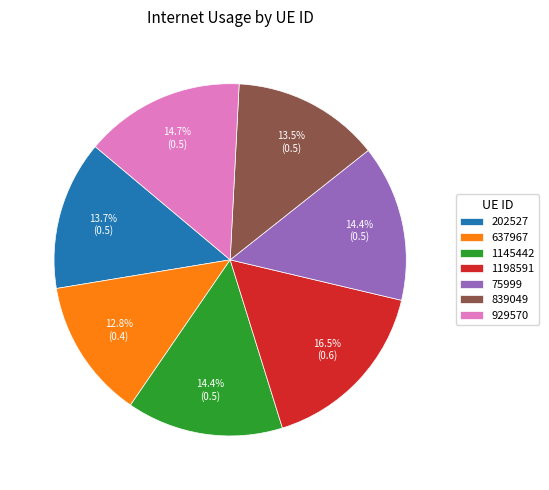

Combined, do 1198591 and 1145442 account for over 50%?

No